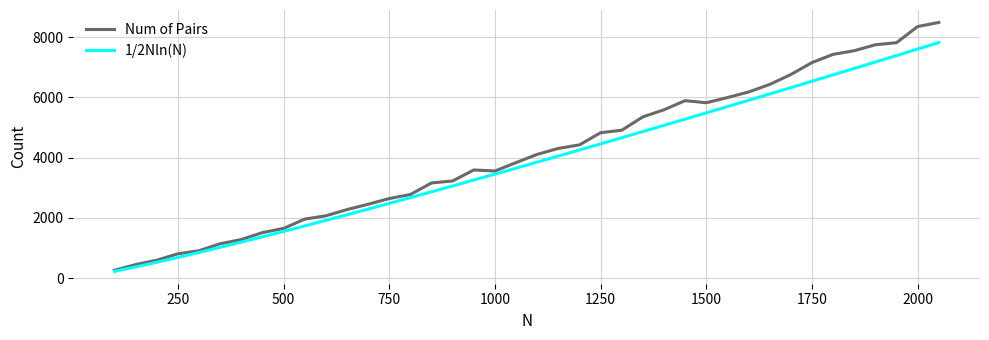

How many lines are shown in the chart?

2